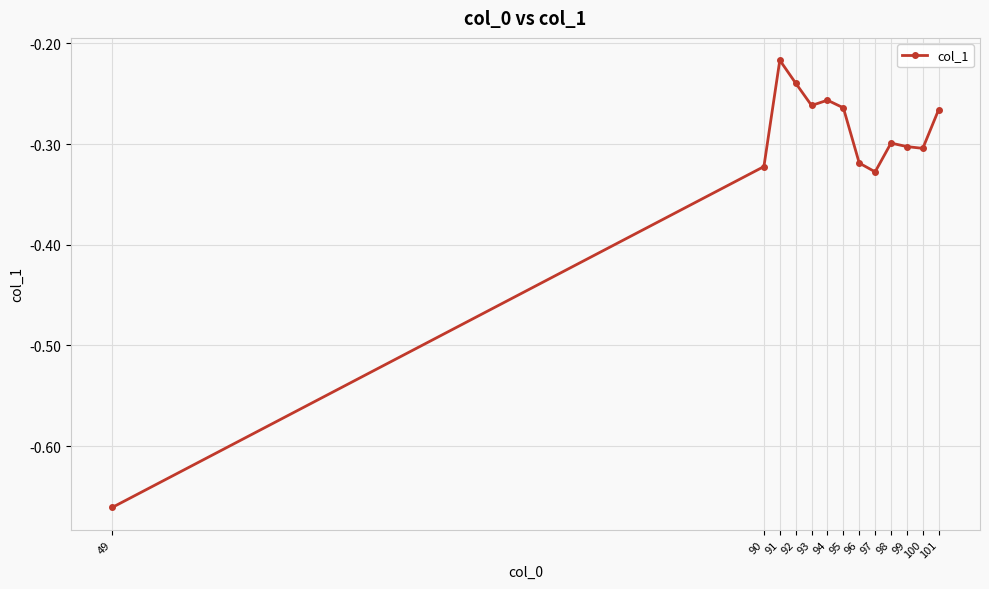

Does the chart have visible grid lines?

Yes